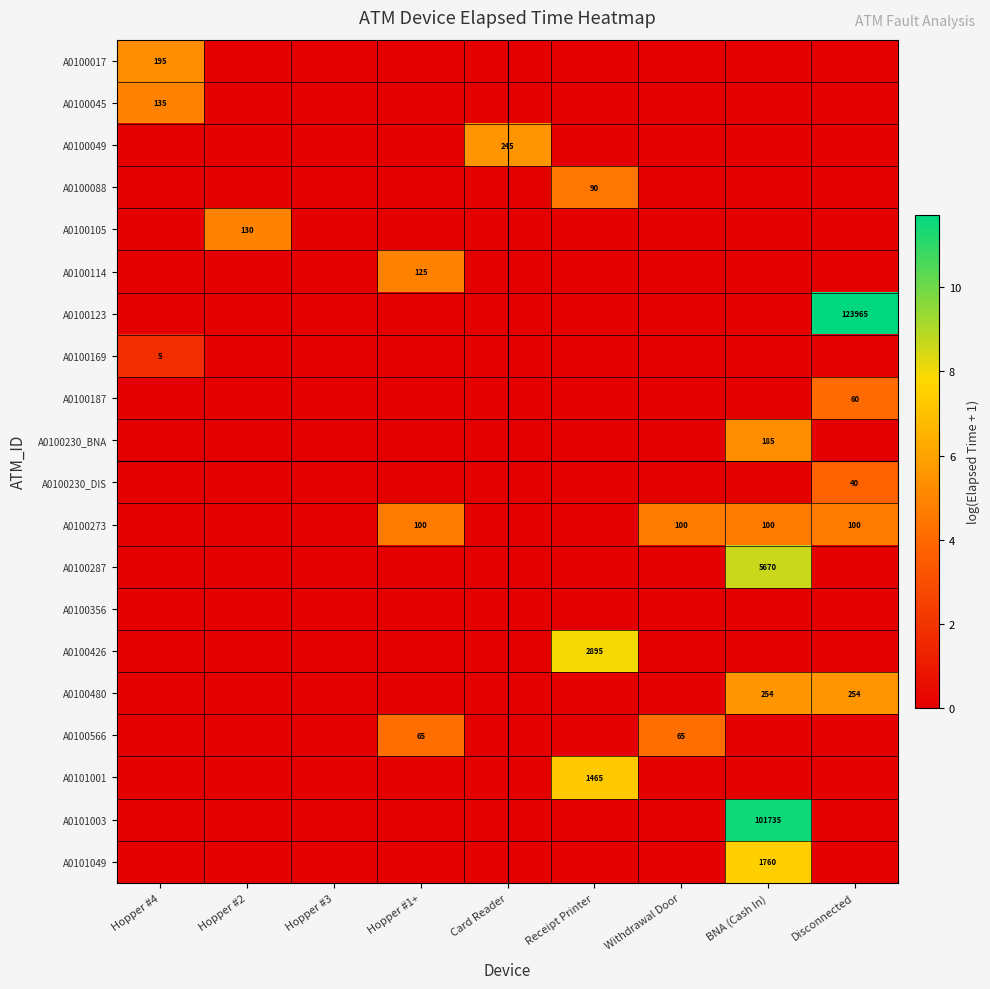

The A0100088 series shows 125 at Receipt Printer. True or false?

False